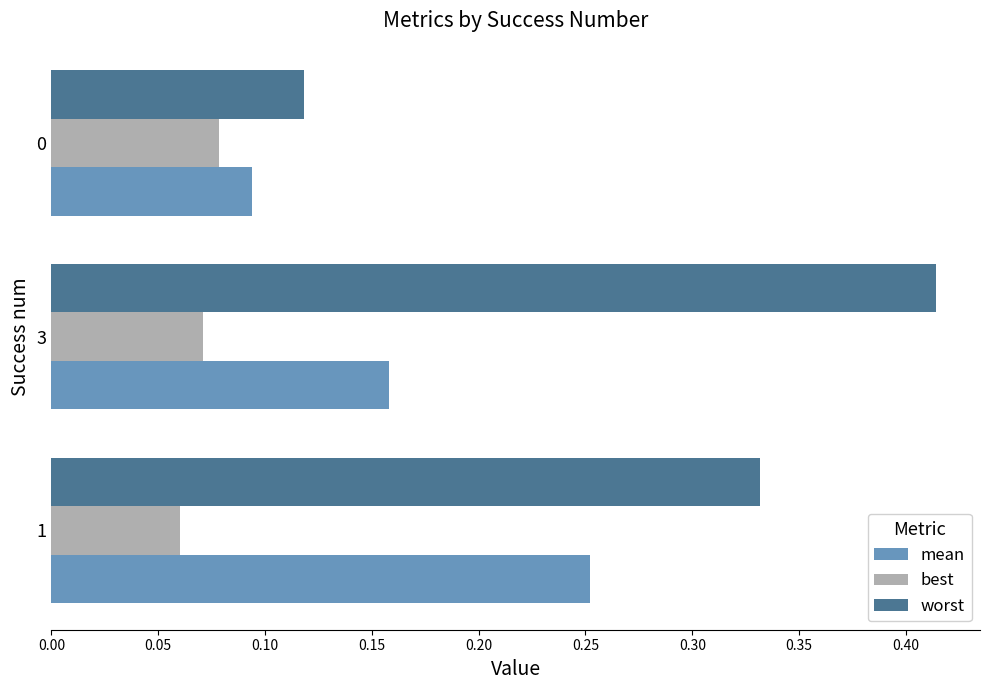

Which series has the widest spread of values?

worst